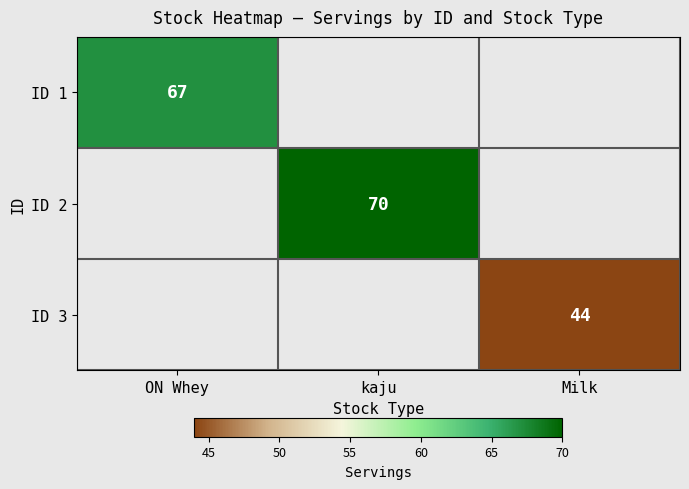

Is it true that ID 3 equals 44 at Milk?

True